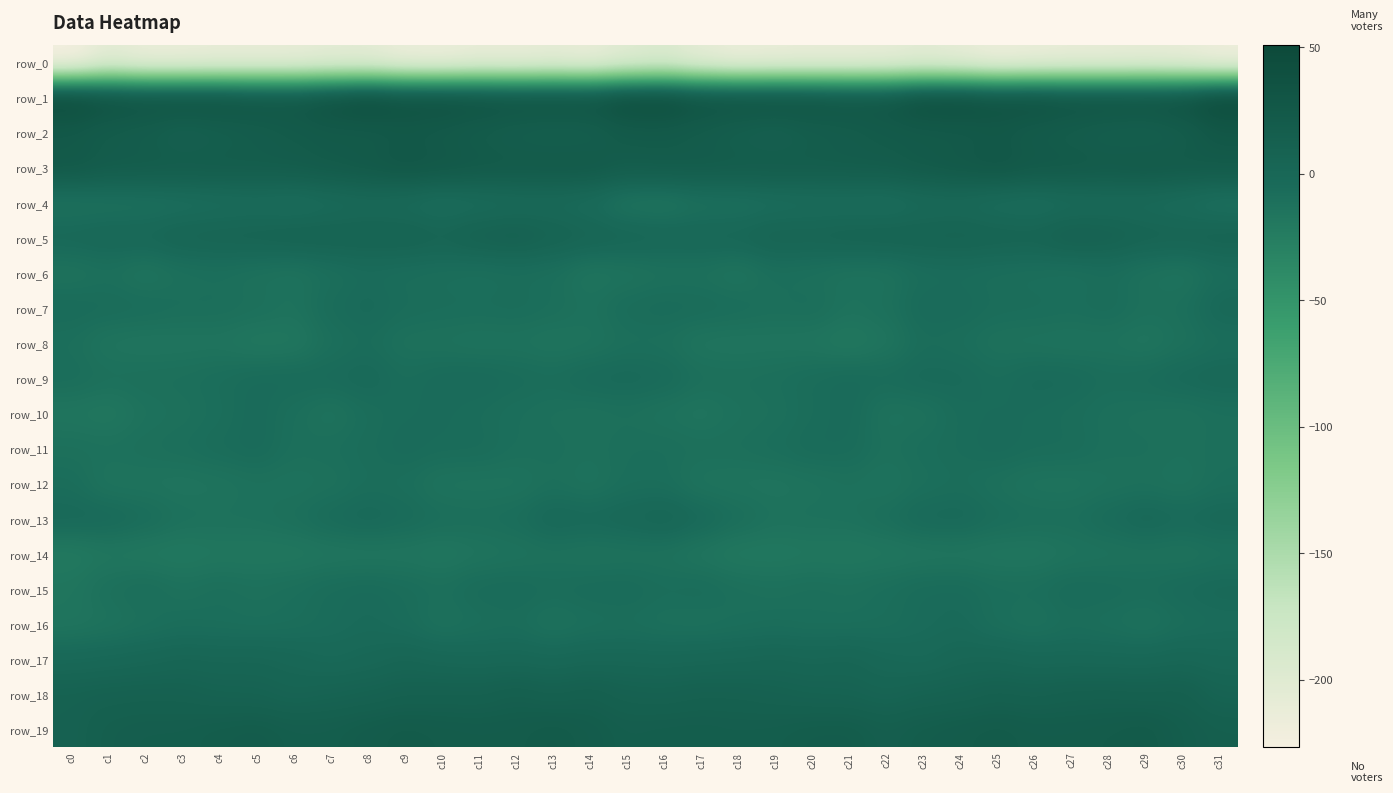

The value of row_8 at c13 is -5.4. True or false?

False